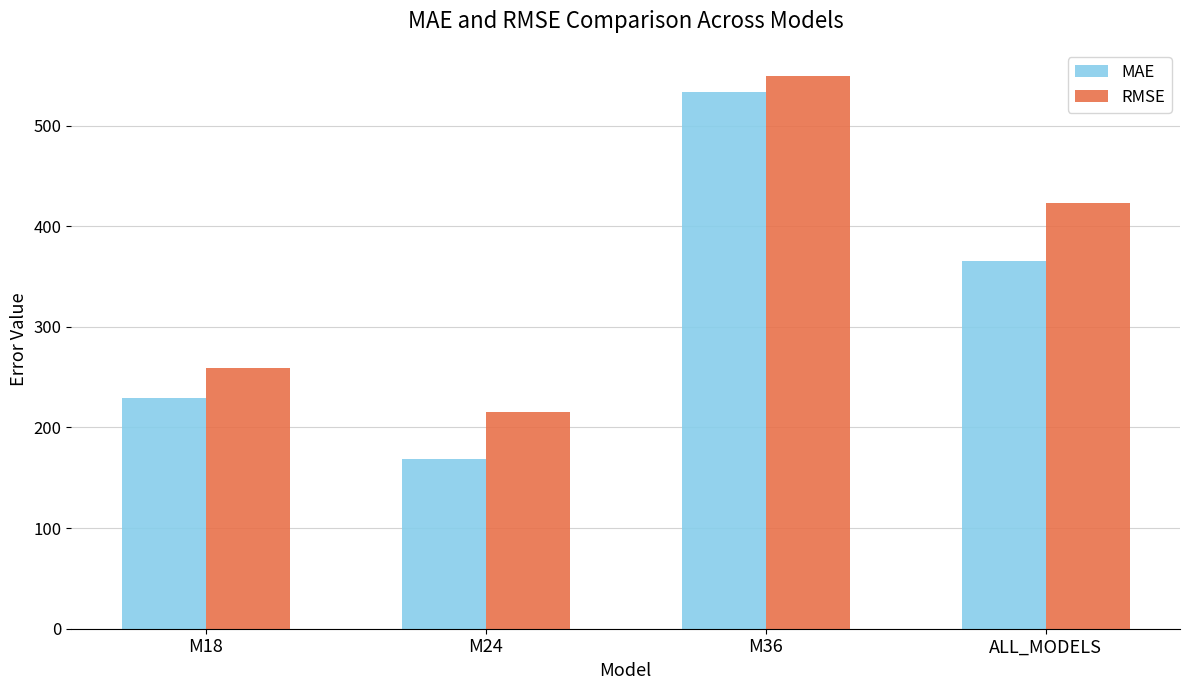

True or false: RMSE has a value of 110.2 at M24.

False